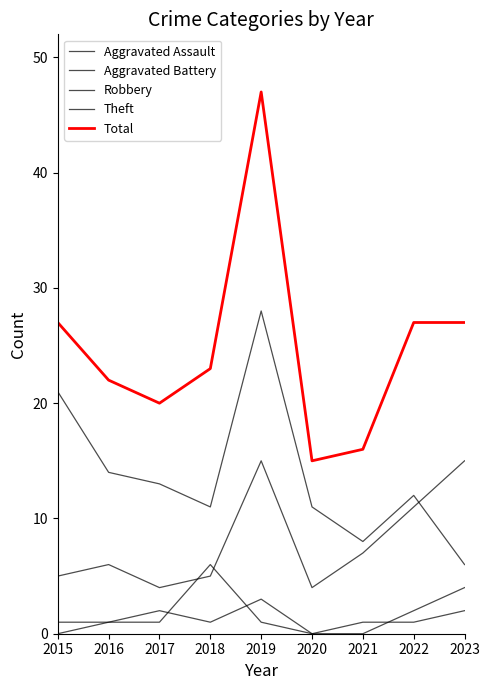

What is the highest value of the Robbery series?

15